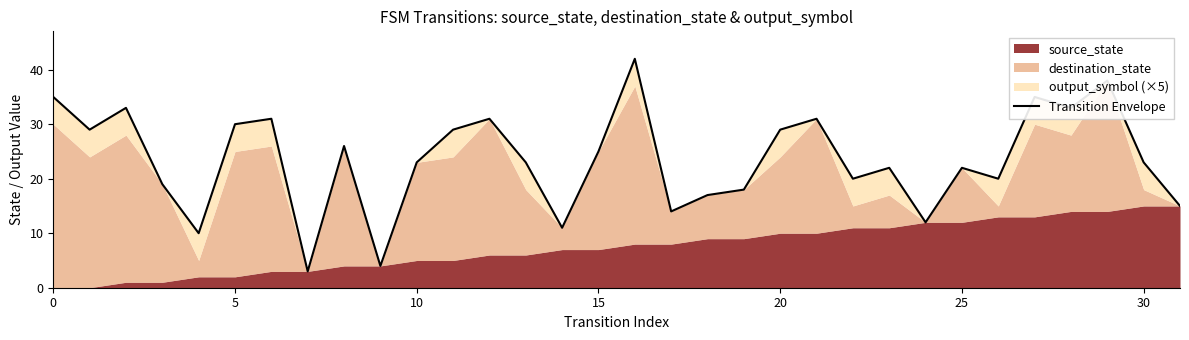

True or false: there are more than 0 points higher than both neighbors.

True